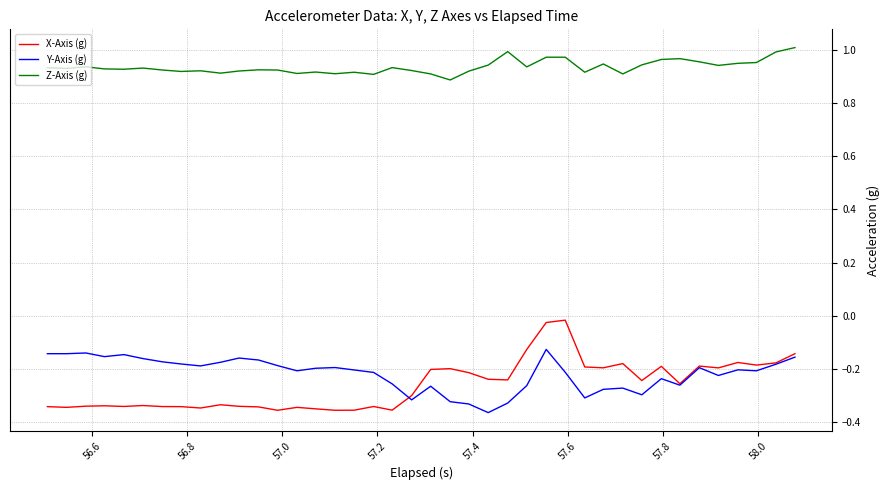

True or false: Z-Axis (g) and X-Axis (g) cross at least once.

False